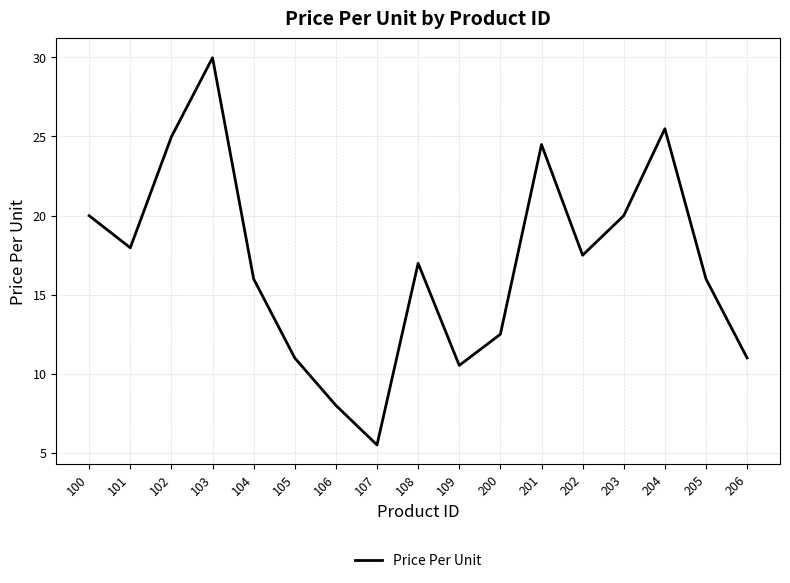

What is the difference between the maximum and minimum values?

24.5